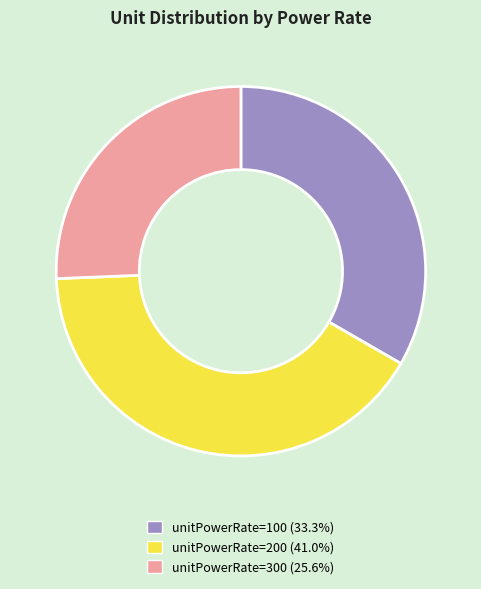

Which category has the biggest portion of the pie?

unitPowerRate=200